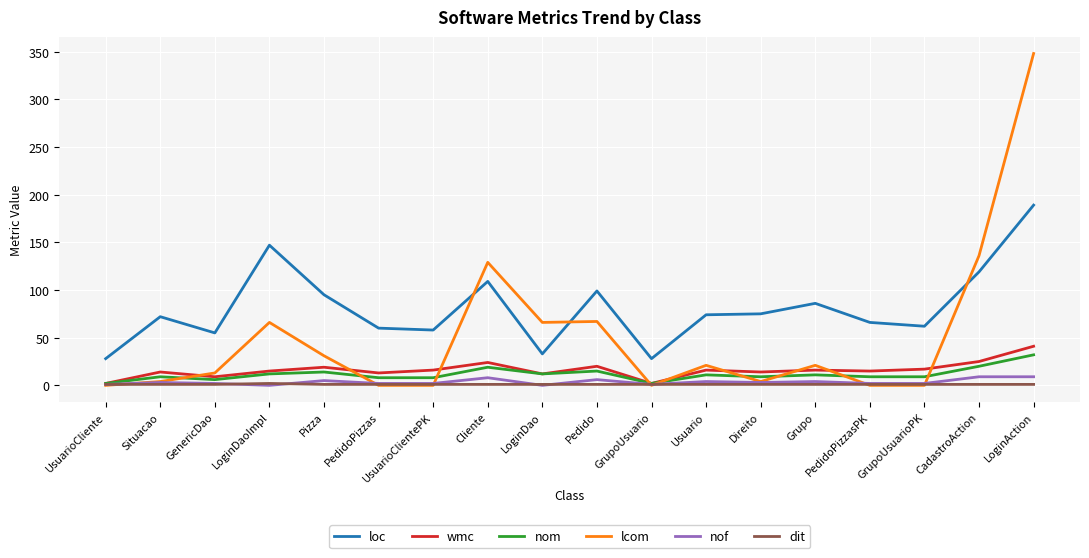

True or false: wmc has a value of 16 at Grupo.

True